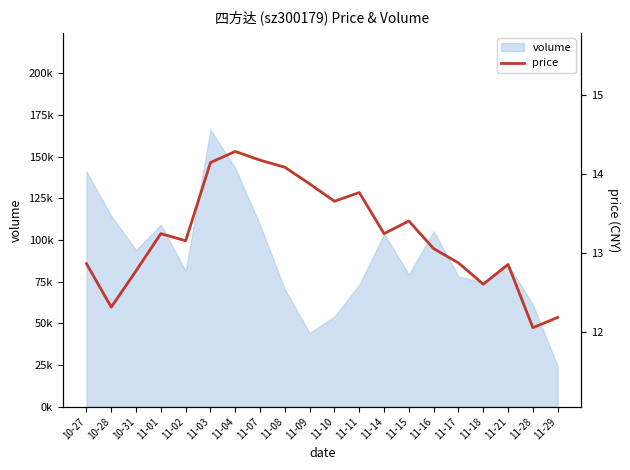

What position from the left is 11-08?

9